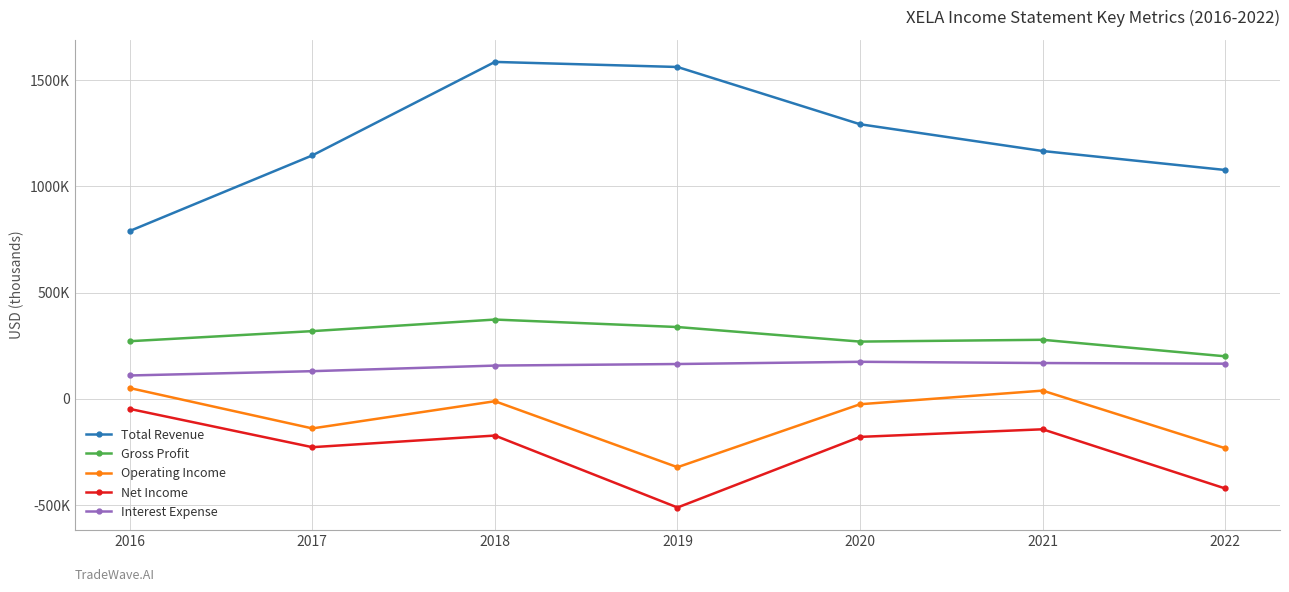

What is the difference between the highest and lowest values at 2016?

838000